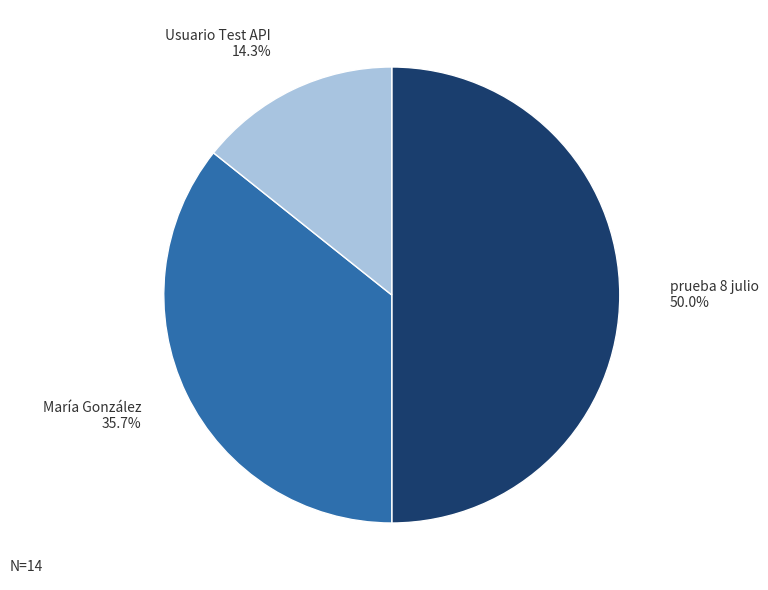

To the nearest percent, what portion does María González represent?

36%